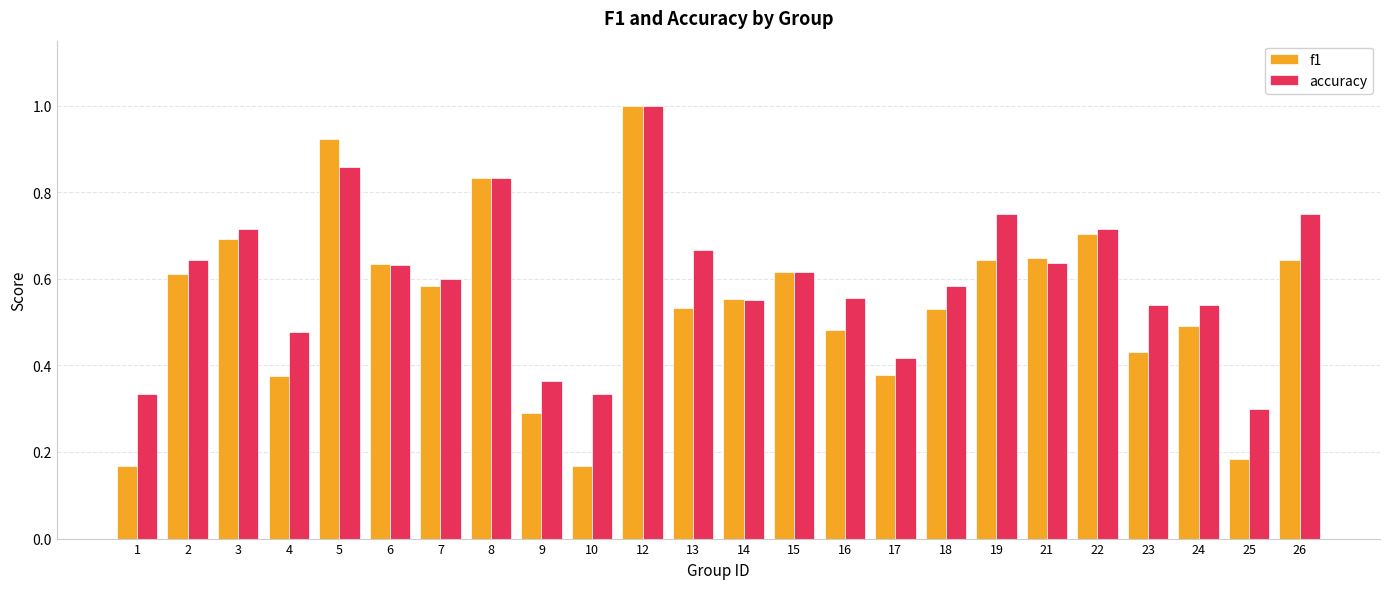

Which label corresponds to the largest value in the chart?

12